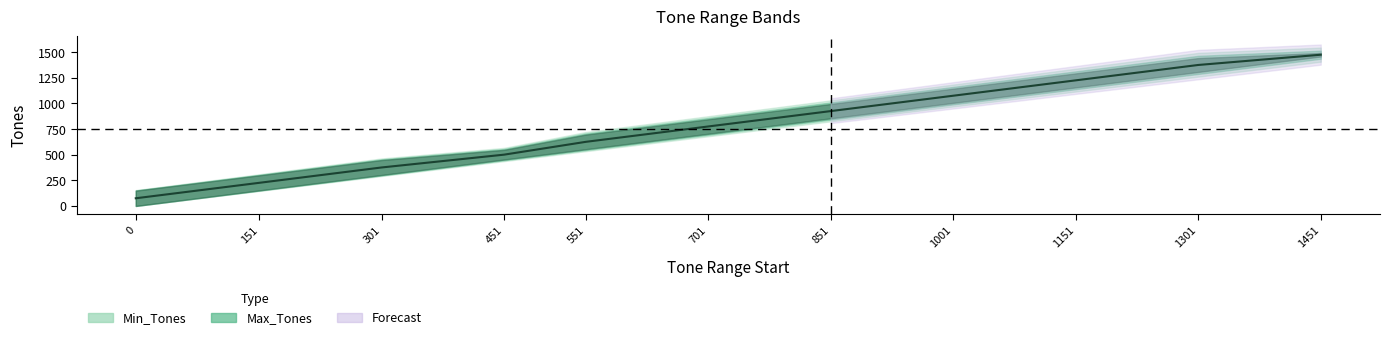

Reading left to right, extract all data points from this chart.

0=75.0	151=225.5	301=375.5	451=500.5	551=625.5	701=775.5	851=925.5	1001=1075.5	1151=1225.5	1301=1375.5	1451=1475.5